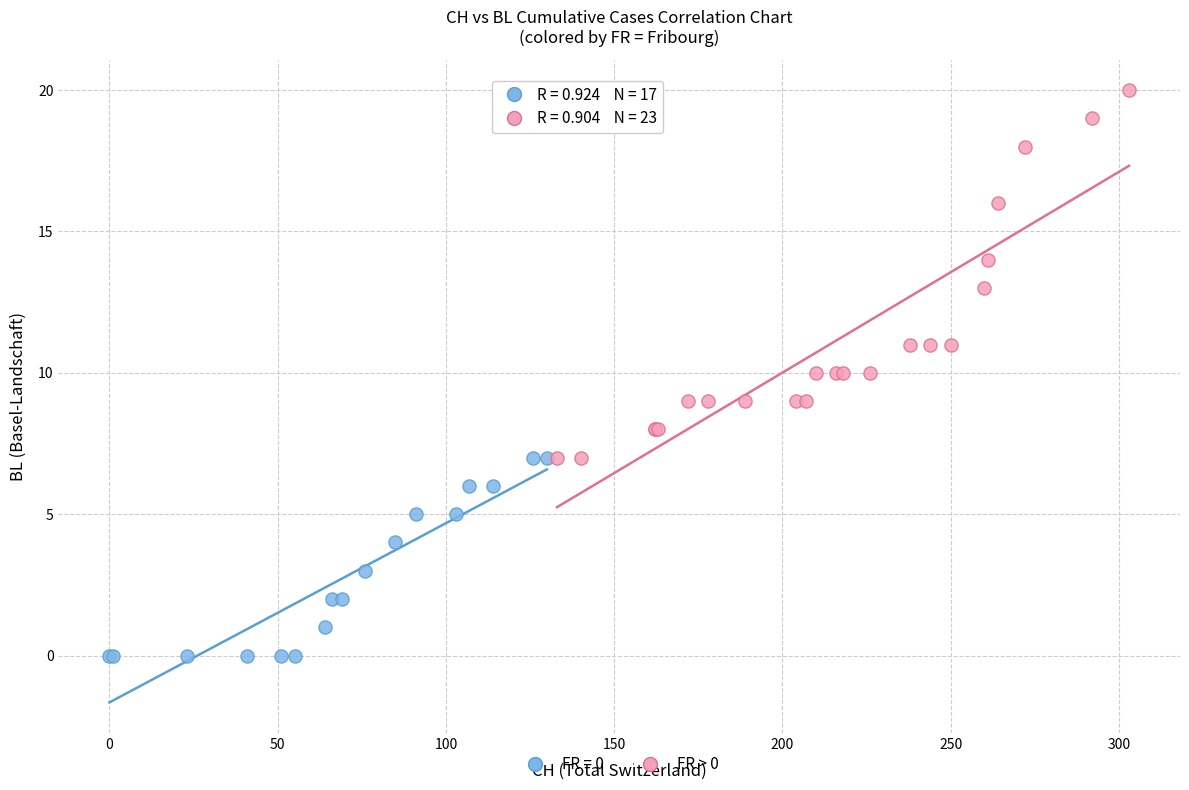

Which series contains the lowest Y value?

FR = 0